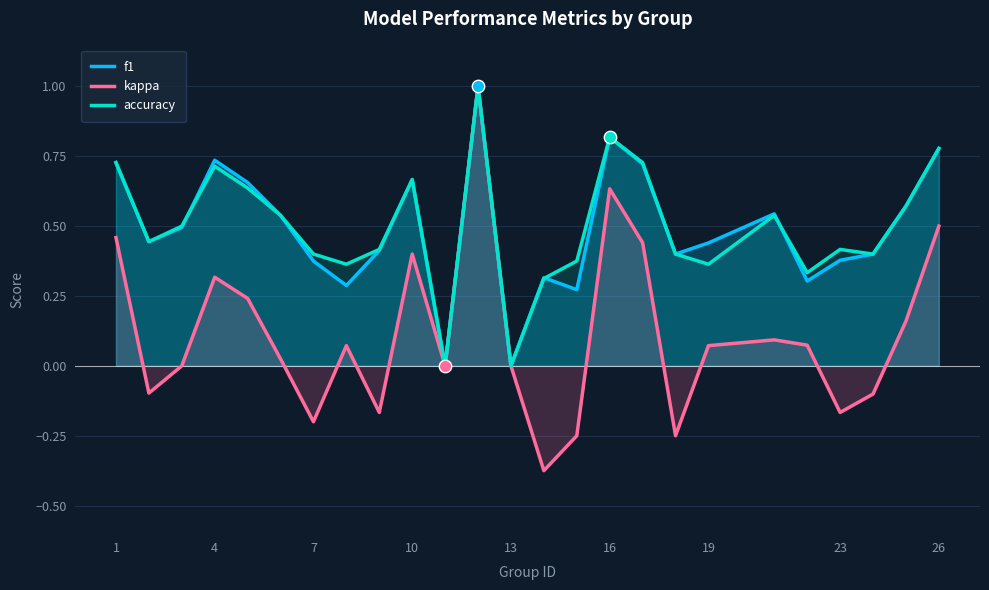

Which series has the largest total across all categories?

accuracy